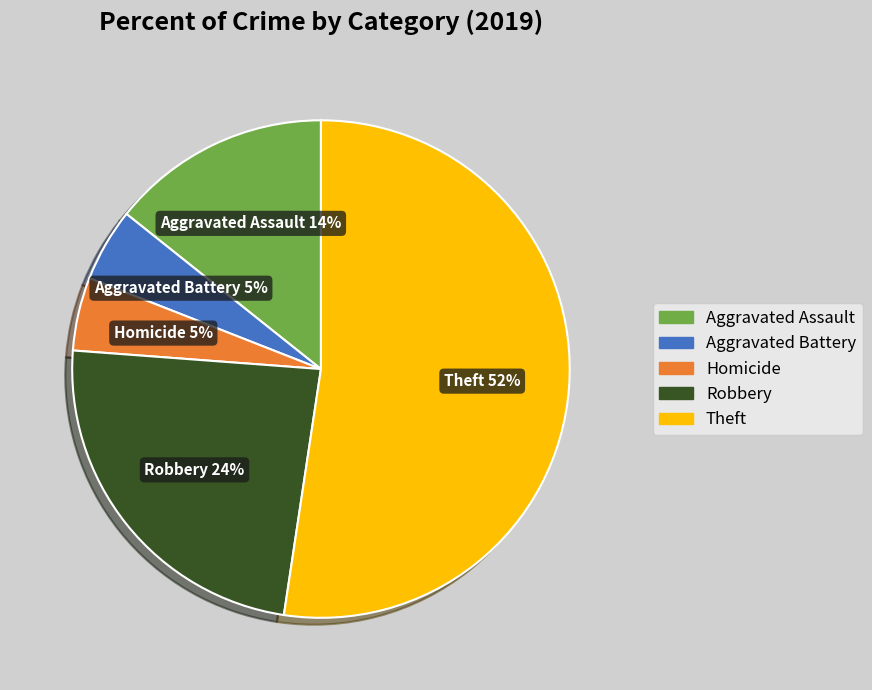

To the nearest percent, what is the combined percentage of Homicide and Aggravated Assault?

19%